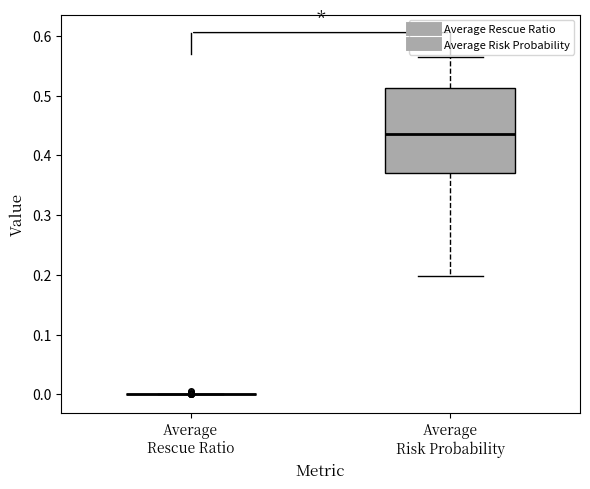

Reading left to right, read every box against the y-axis: the position of its median line, the range the box covers, and the ends of its whiskers. The values are not printed on the chart, so give them approximately, as read against the axis.

Average Rescue Ratio: box collapsed to a line at 0.00, whiskers 0.00 to 0.00
Average Risk Probability: median 0.43, box 0.37 to 0.51, whiskers 0.20 to 0.57